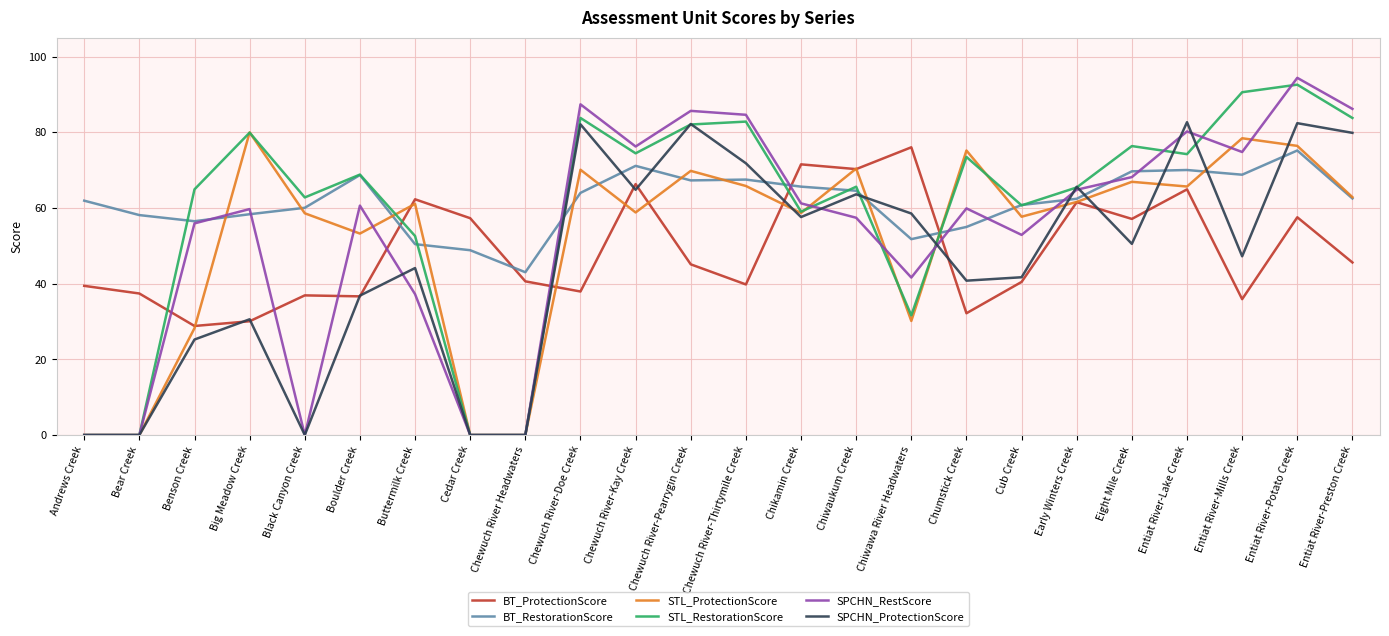

Is this an area chart (filled region under the line)?

No